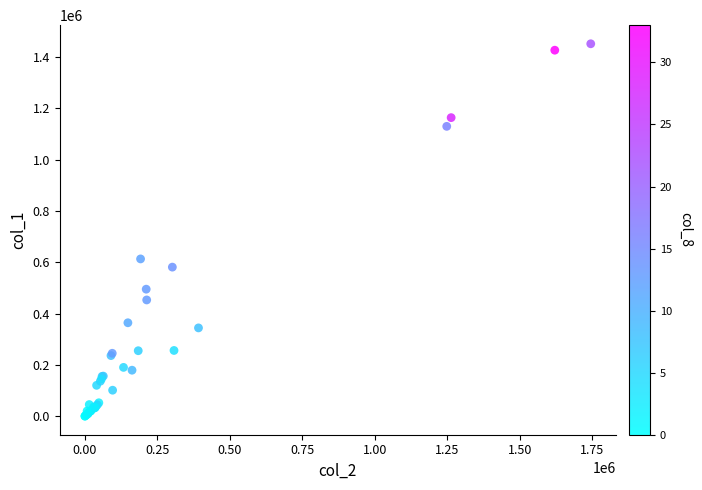

What Y value in the scatter plot is closest to 726000?

613000